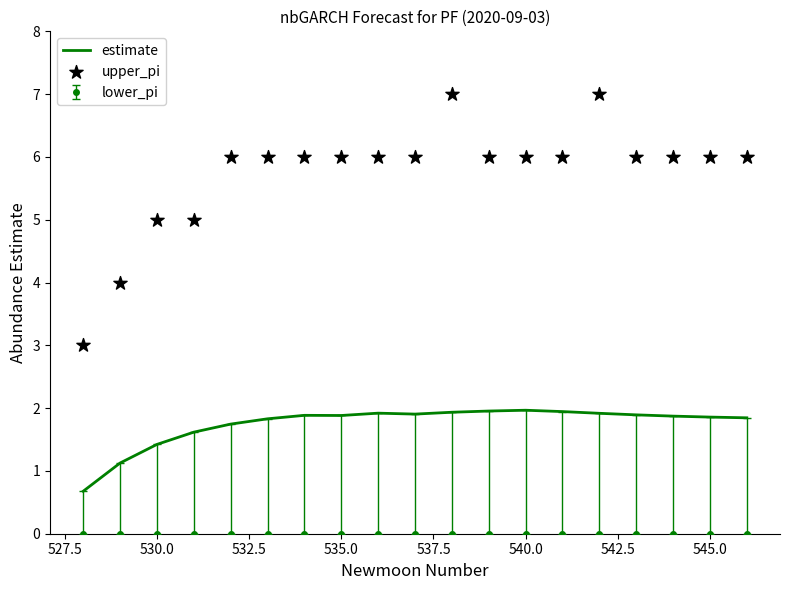

Which series has the largest total across all categories?

upper_pi